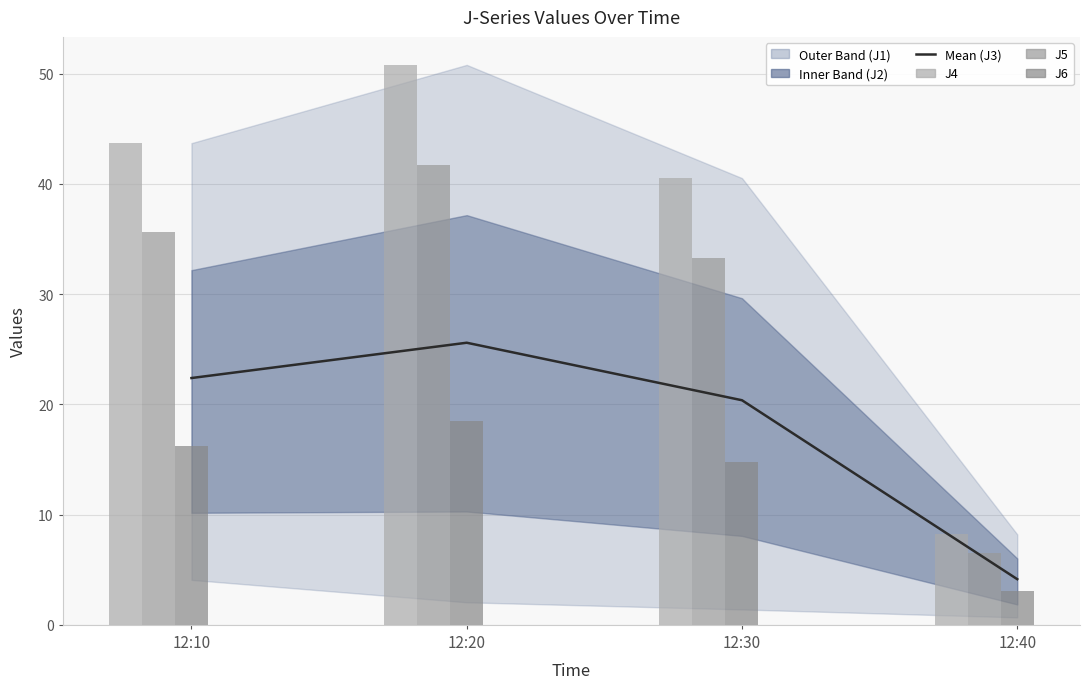

Where is J5 nearest to the value 24?

12:30